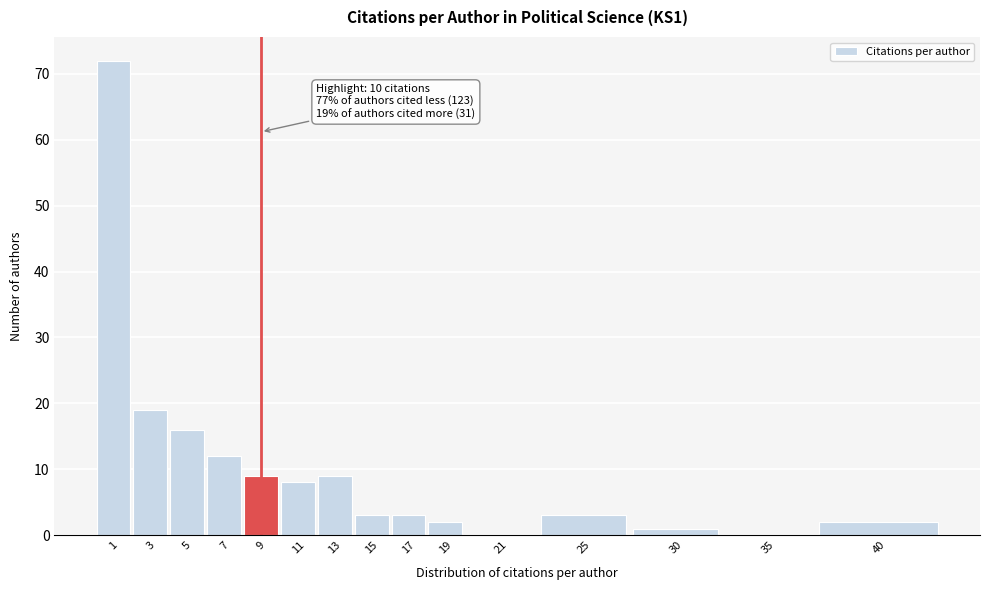

Reading right to left, what are all the values shown in this chart?

40=2	35=0	30=1	25=3	21=0	19=2	17=3	15=3	13=9	11=8	9=9	7=12	5=16	3=19	1=72